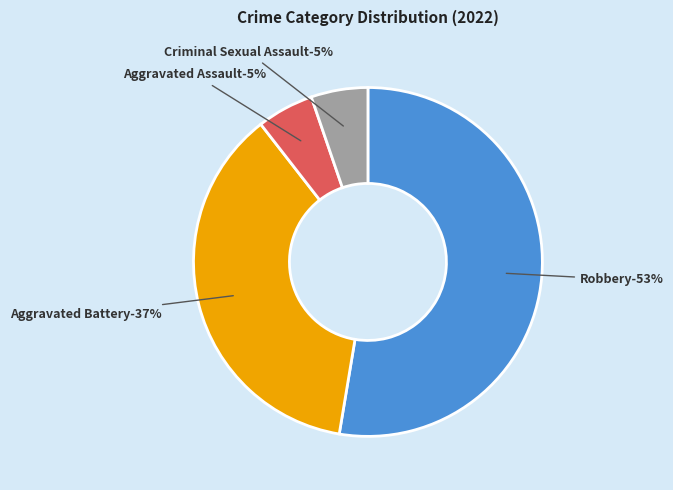

Which category has the smallest portion of the pie?

Aggravated Assault